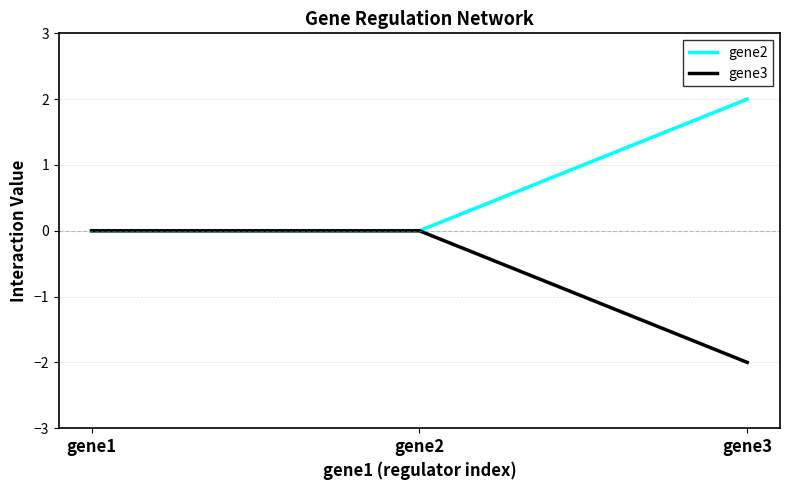

Which label corresponds to the smallest value in the chart?

gene3